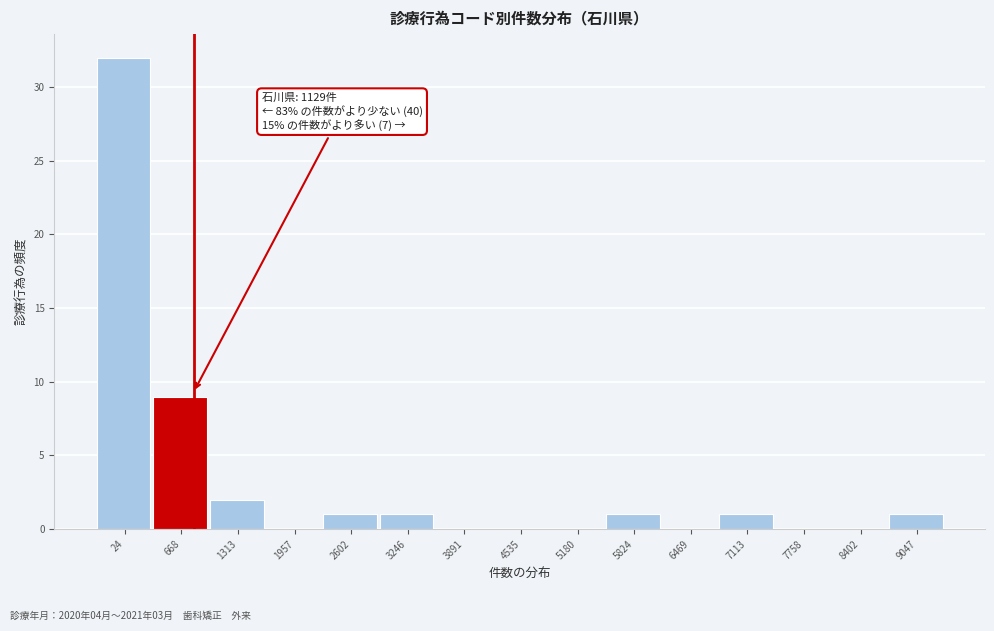

Reading right to left, list all the values displayed in this chart.

9047=1	8402=0	7758=0	7113=1	6469=0	5824=1	5180=0	4535=0	3891=0	3246=1	2602=1	1957=0	1313=2	668=9	24=32